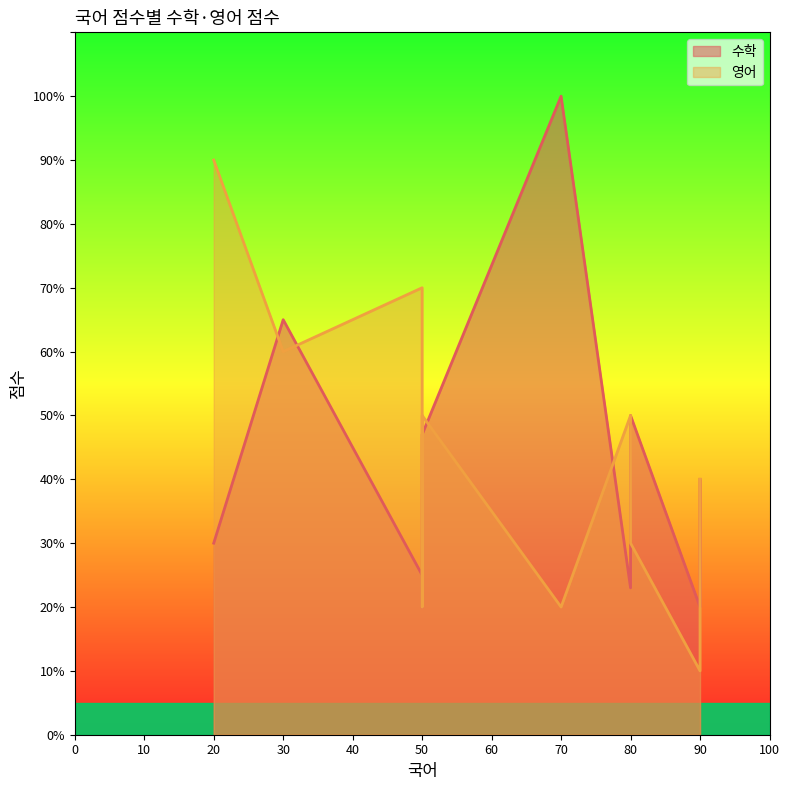

What is the minimum value shown in the chart?

10